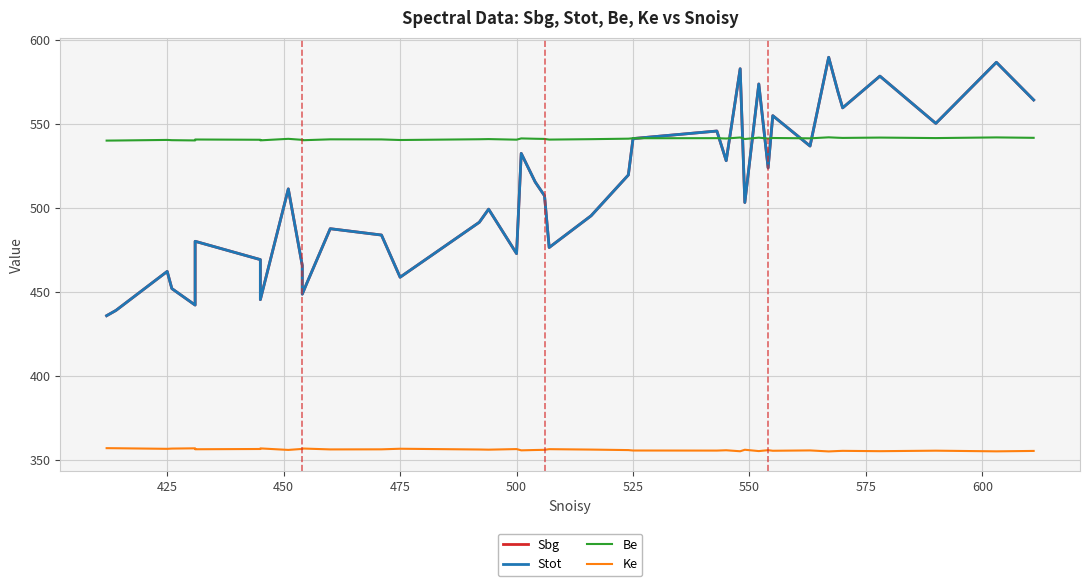

In Be, how many points are higher than both neighbors (excluding endpoints)?

13